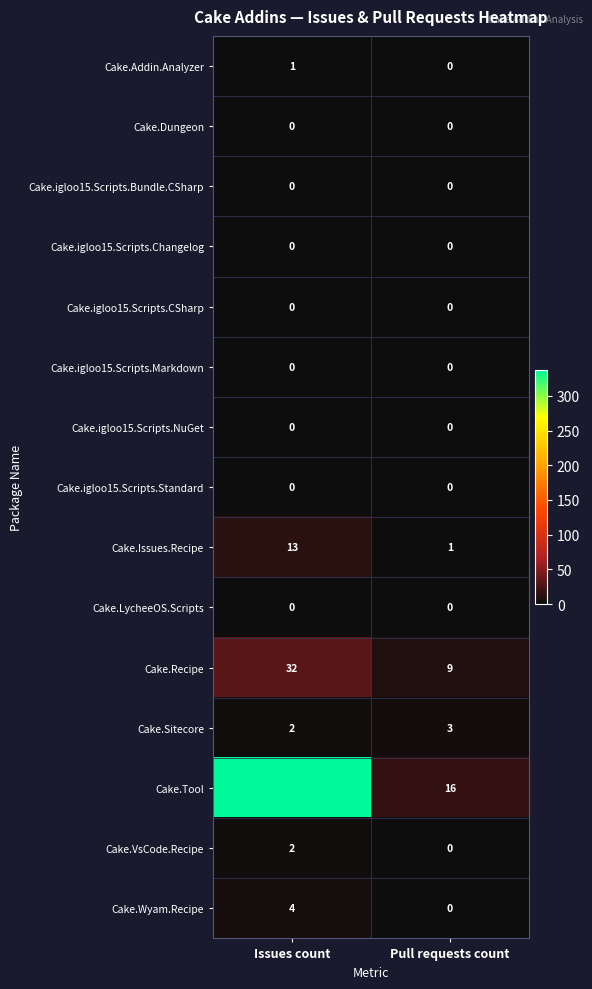

Is the value of Cake.Addin.Analyzer at Issues count greater than the value of Cake.igloo15.Scripts.Bundle.CSharp at Pull requests count?

Yes